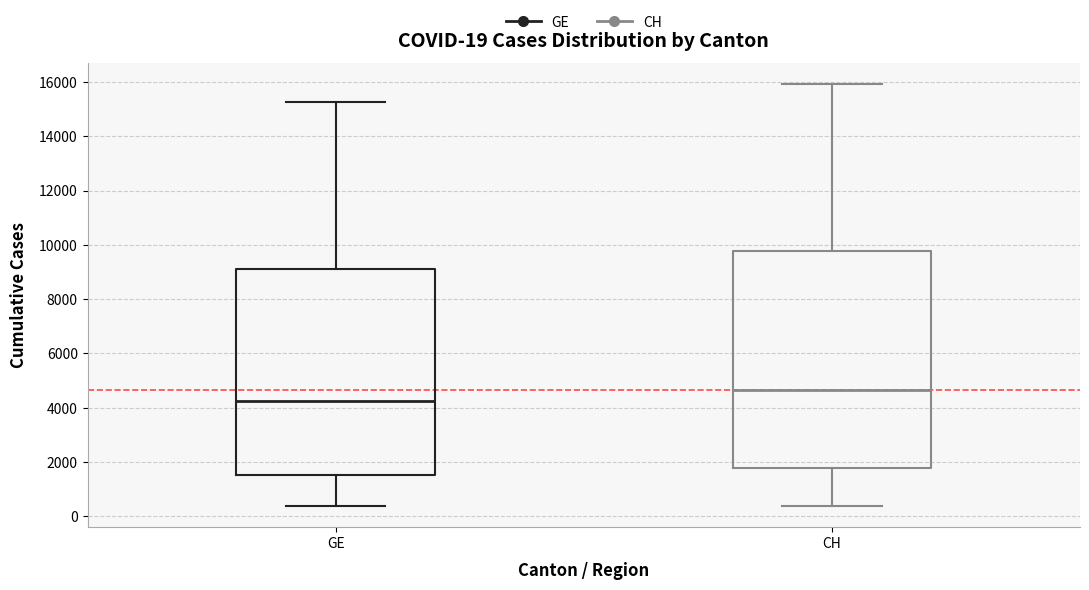

Which box is the tallest, from its lower edge to its upper edge?

CH